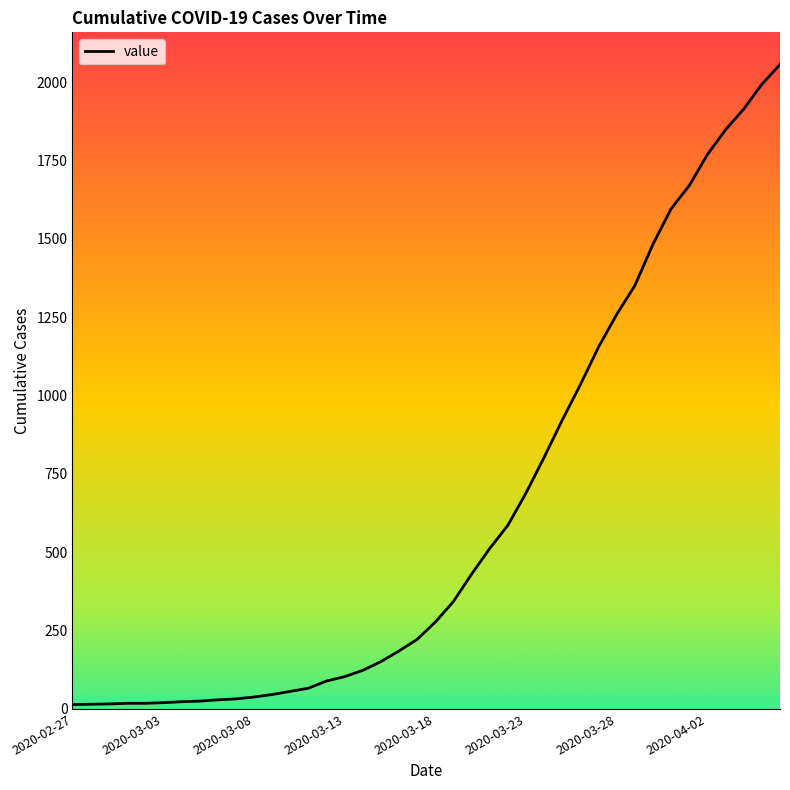

What is the difference between the maximum and minimum values?

2042